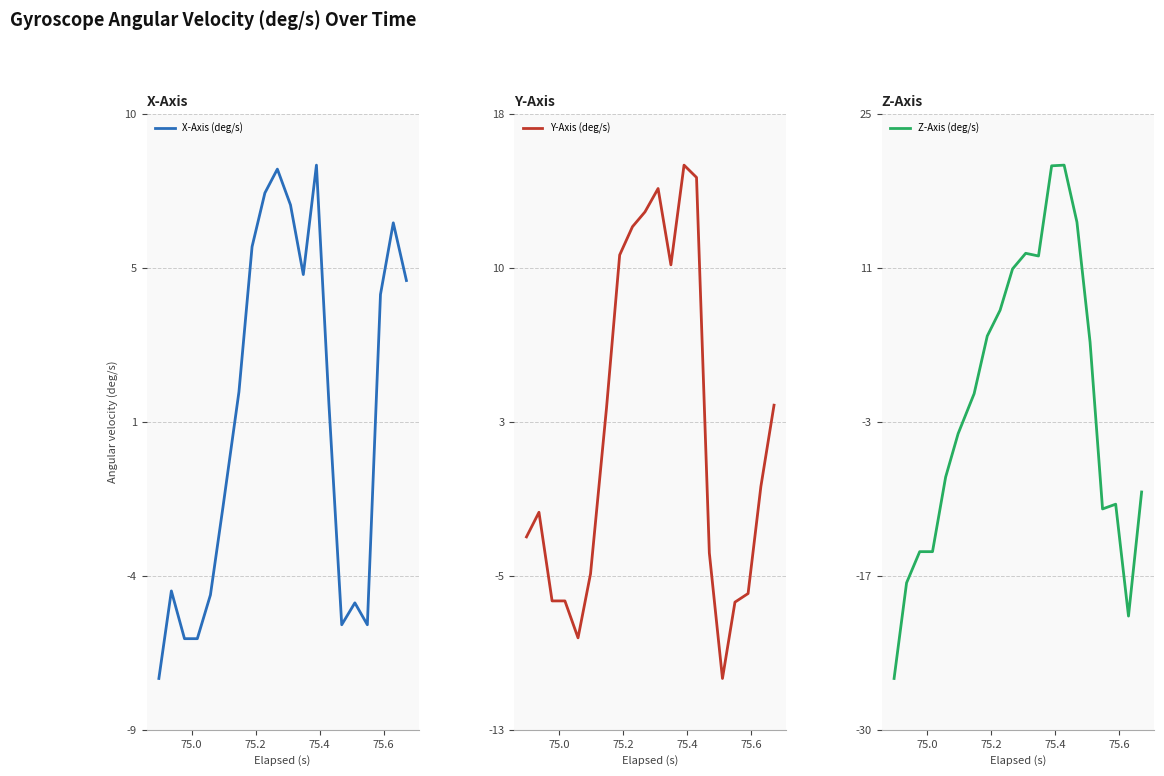

What is the sum of all Z-Axis (deg/s) values?

-23.7